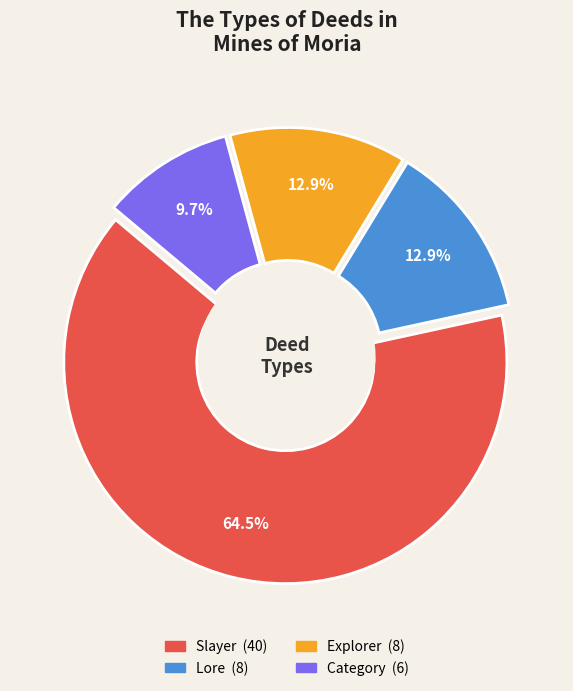

Is it true that Explorer is 1% of the pie?

False